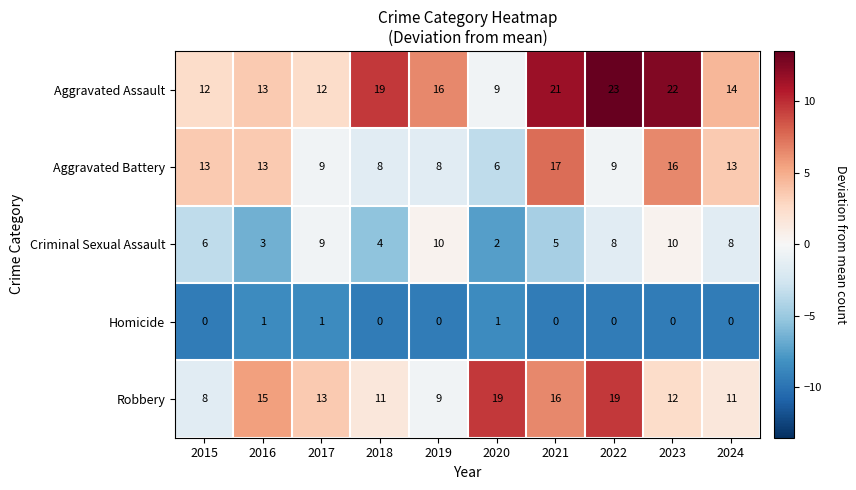

At which label is Robbery closest to 13?

2017